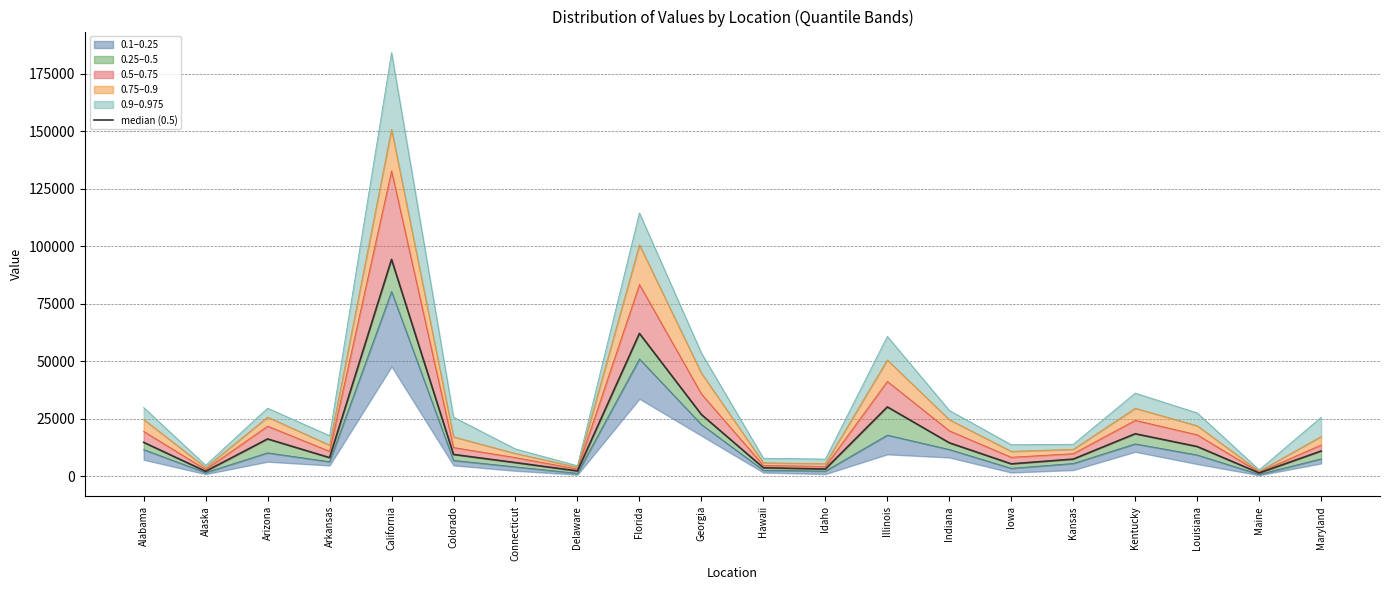

At which category does the chart reach its minimum across all series?

Maine